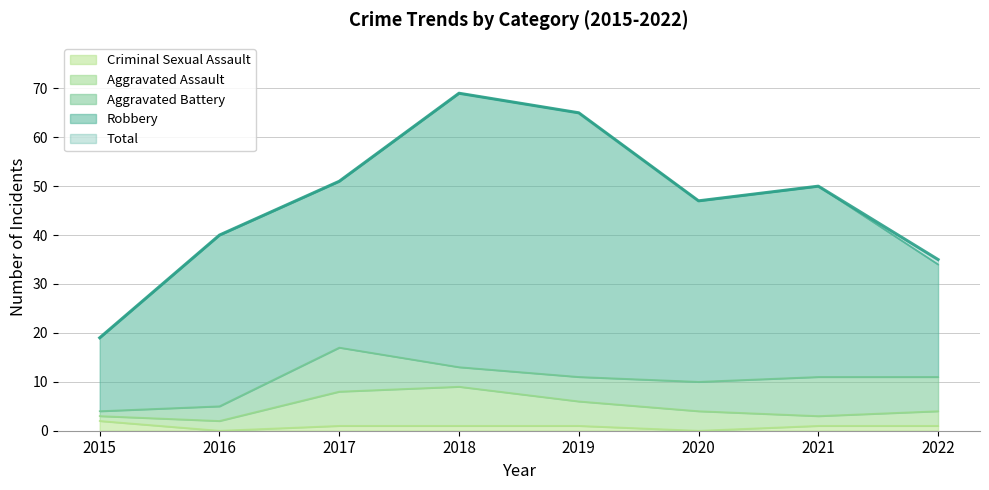

Count the Criminal Sexual Assault values in the range 1 to 2.

6